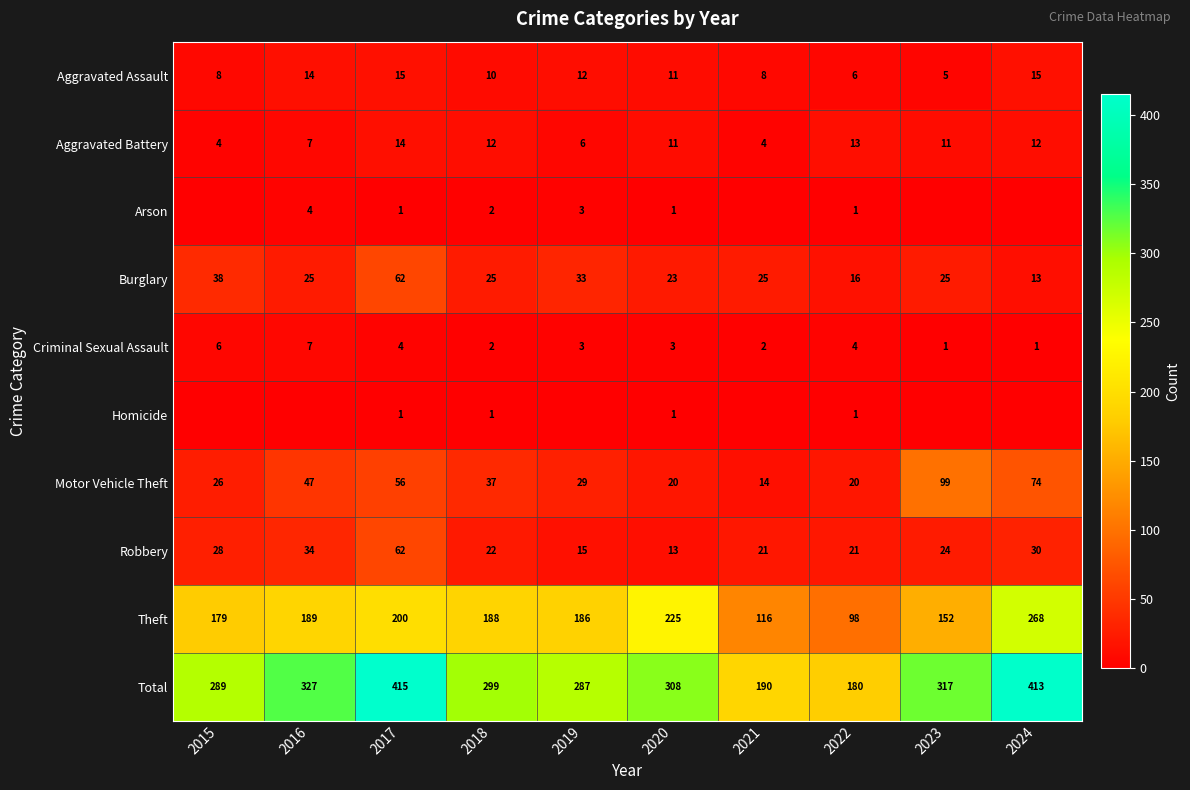

Is it true that Criminal Sexual Assault equals 2 at 2018?

True